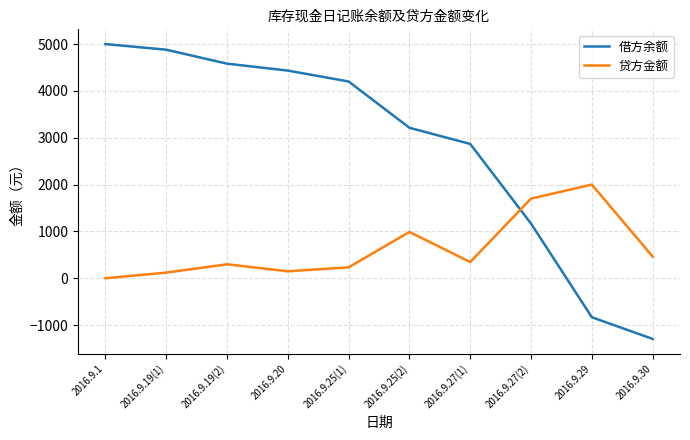

Which series has the largest range (max minus min)?

借方余额